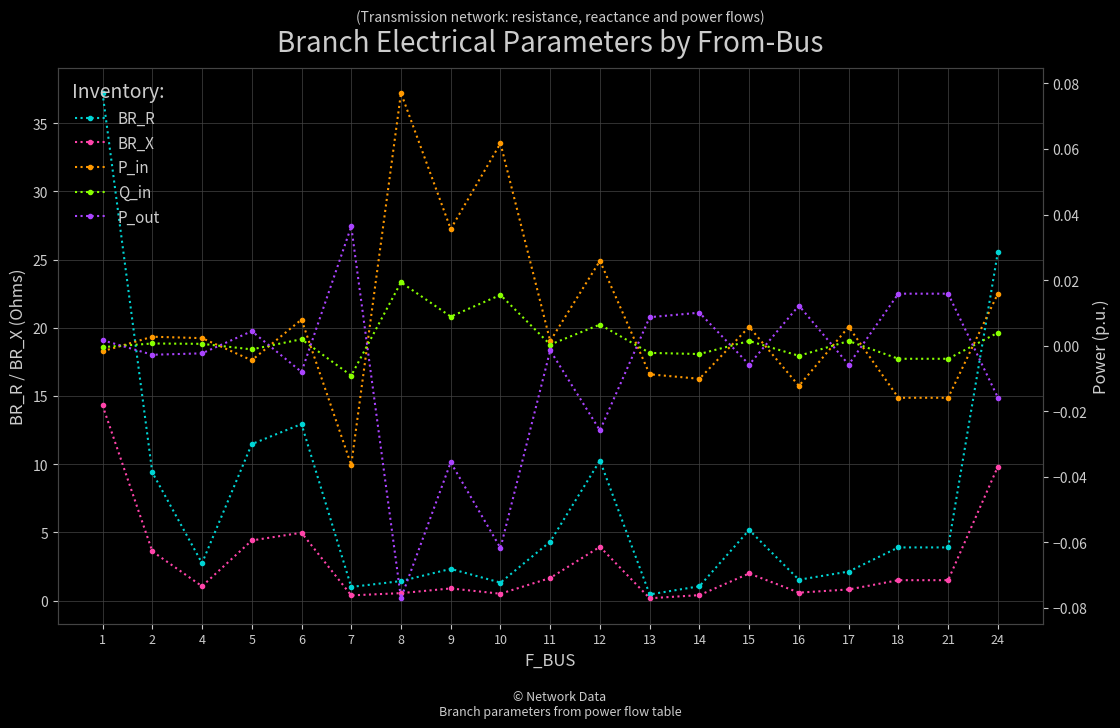

Is the value of P_out at 1 greater than the value of BR_X at 13?

No